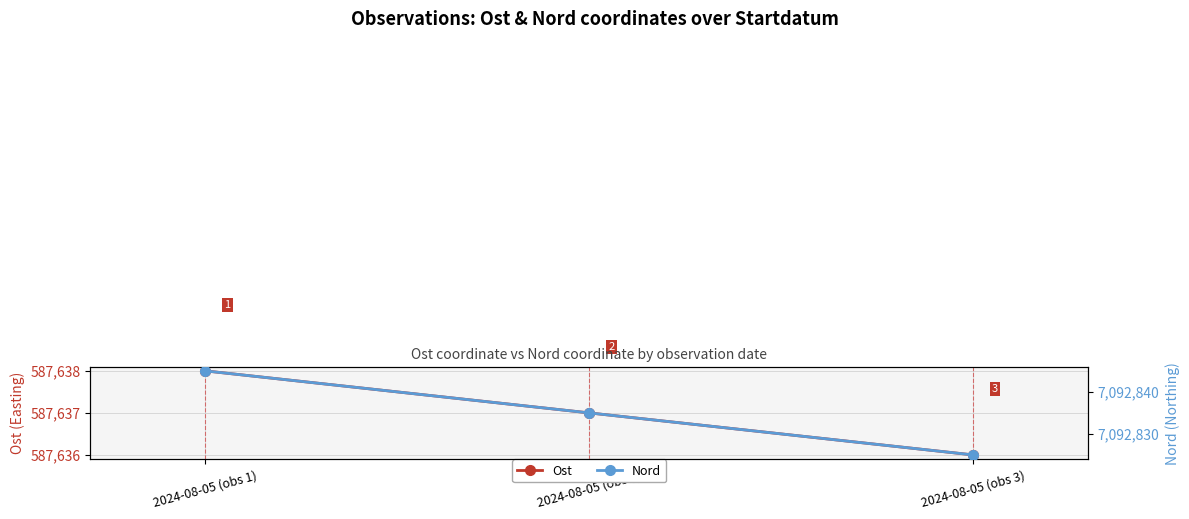

Which label corresponds to the largest value in the chart?

2024-08-05 (obs 1)